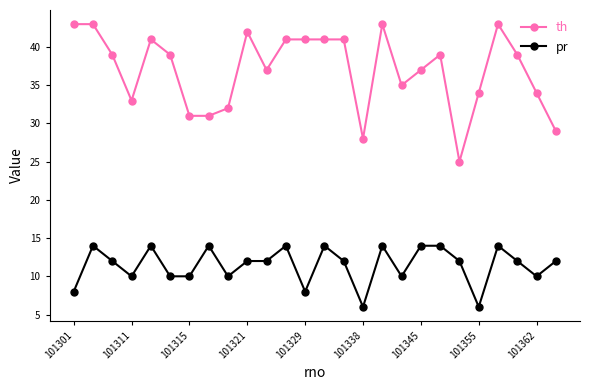

What are all the series names shown in the legend?

th, pr